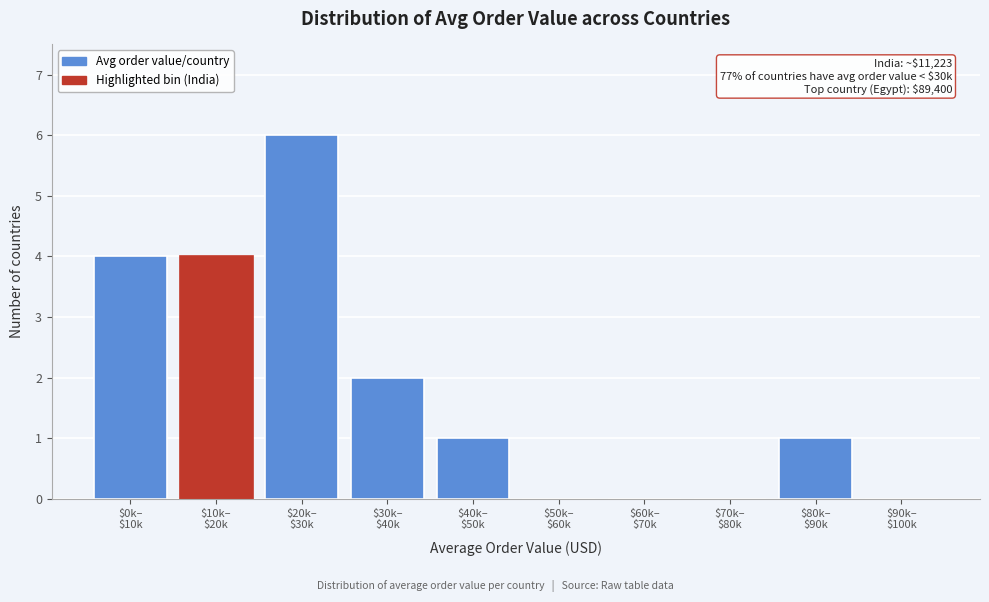

What is the sum of all values?

18